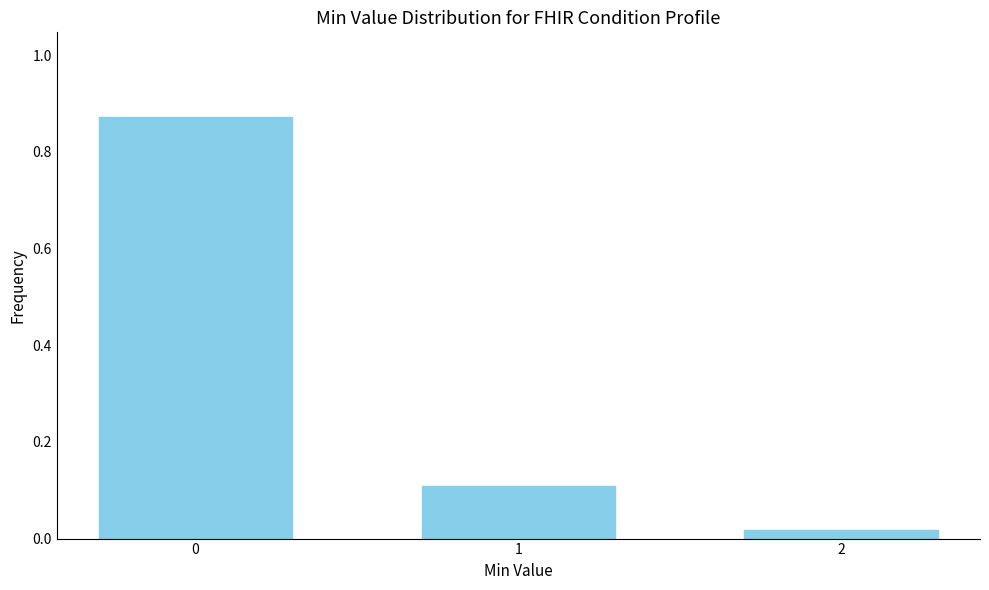

The chart shows a value of 0.5 at 0. True or false?

False